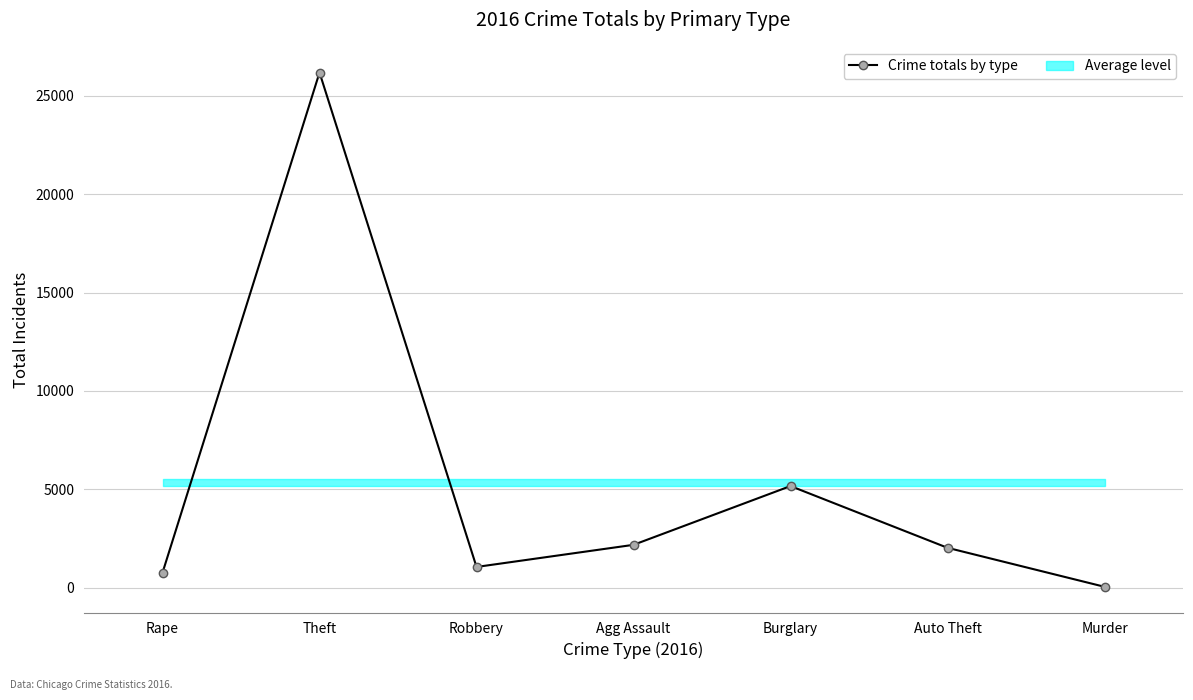

Reading left to right, what are all the values shown in this chart?

Rape=755	Theft=26191	Robbery=1047	Agg Assault=2172	Burglary=5161	Auto Theft=2021	Murder=38